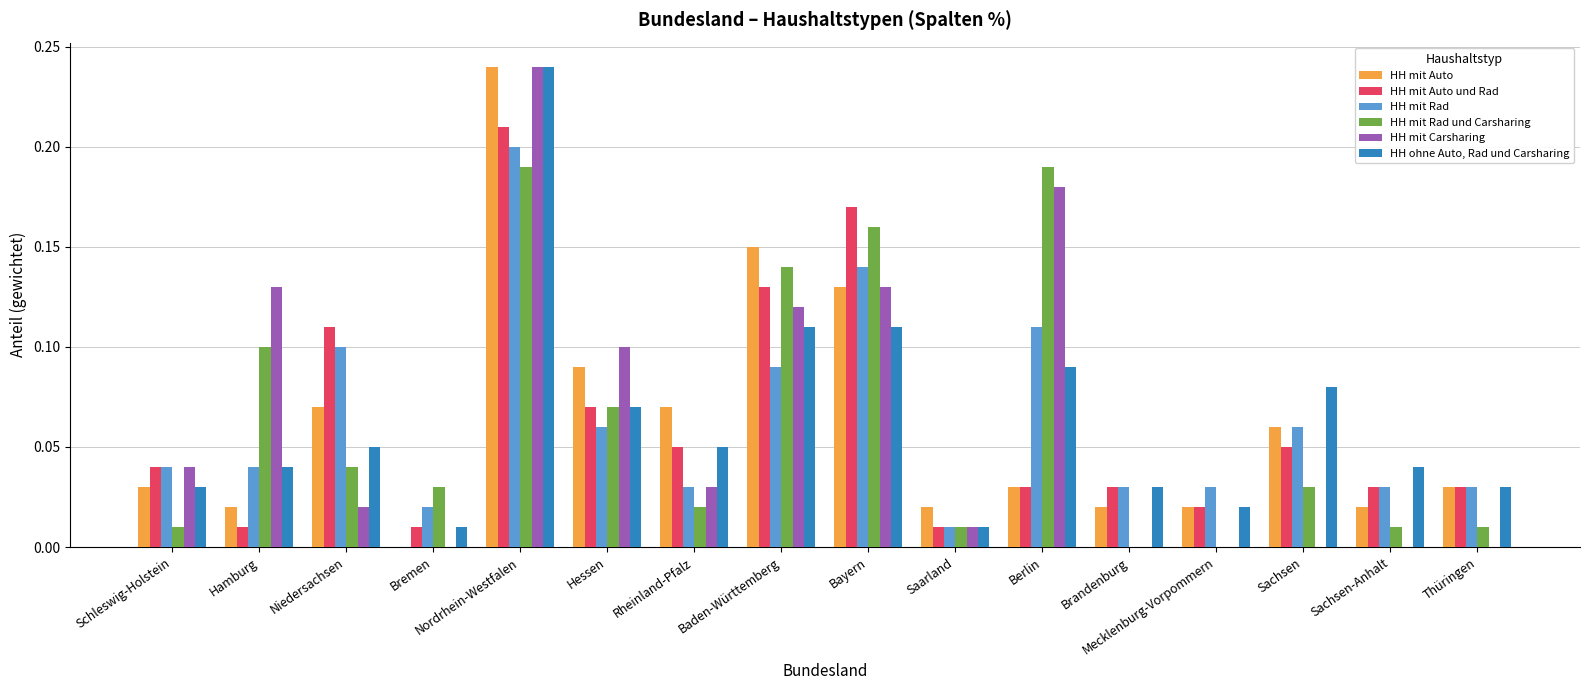

What are all the series names shown in the legend?

HH mit Auto, HH mit Auto und Rad, HH mit Rad, HH mit Rad und Carsharing, HH mit Carsharing, HH ohne Auto, Rad und Carsharing